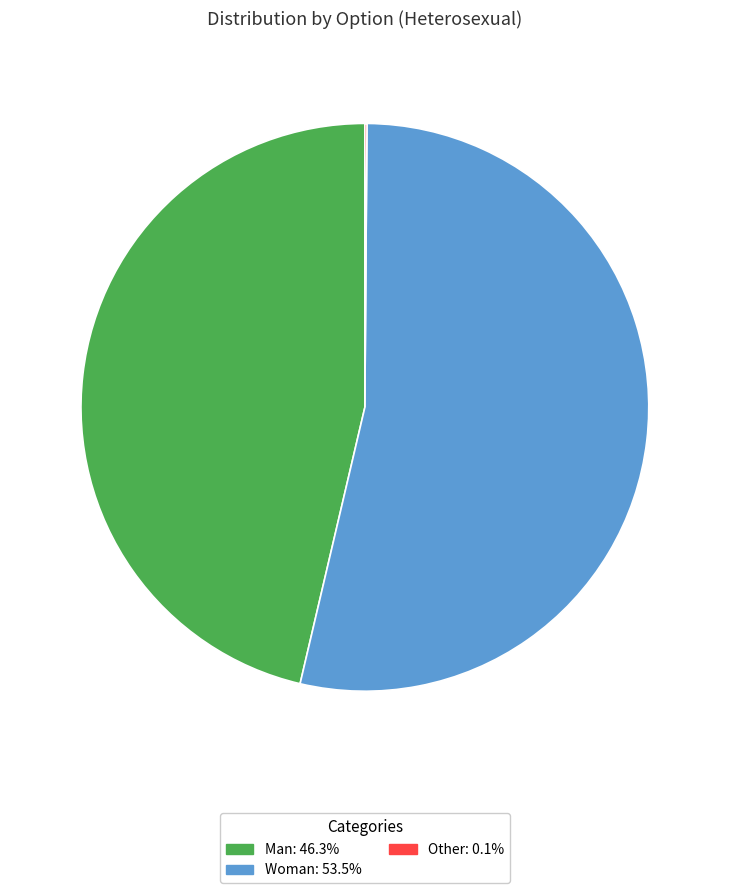

Which category has the biggest portion of the pie?

Woman